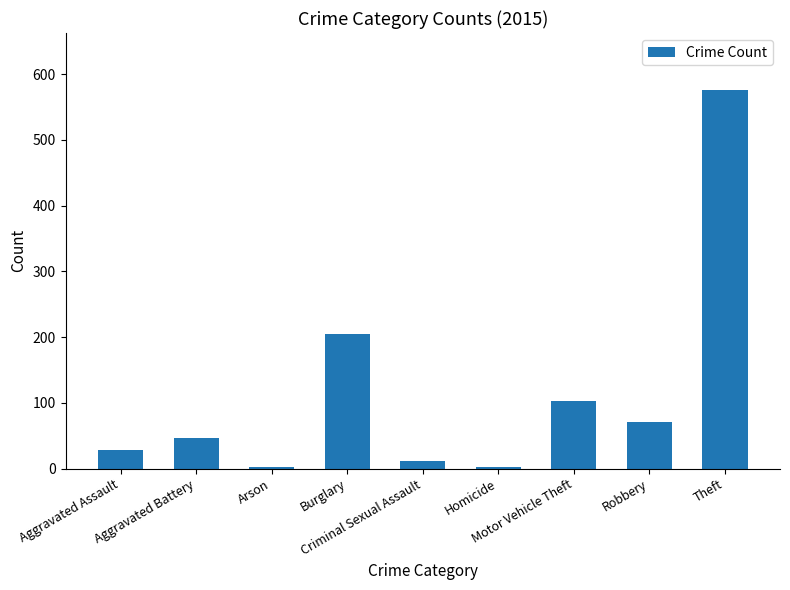

What is the average value?

116